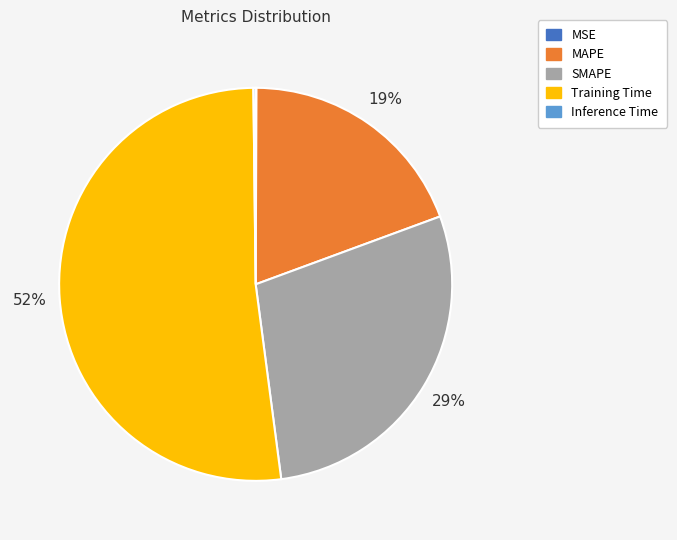

Is the sum of MAPE and SMAPE greater than half?

No